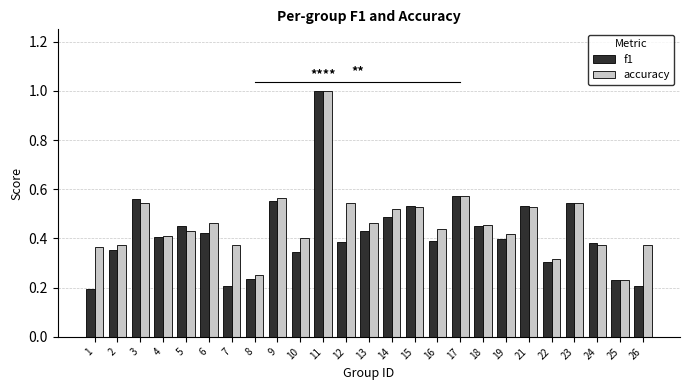

Is the value of accuracy at 22 greater than the value of f1 at 8?

Yes